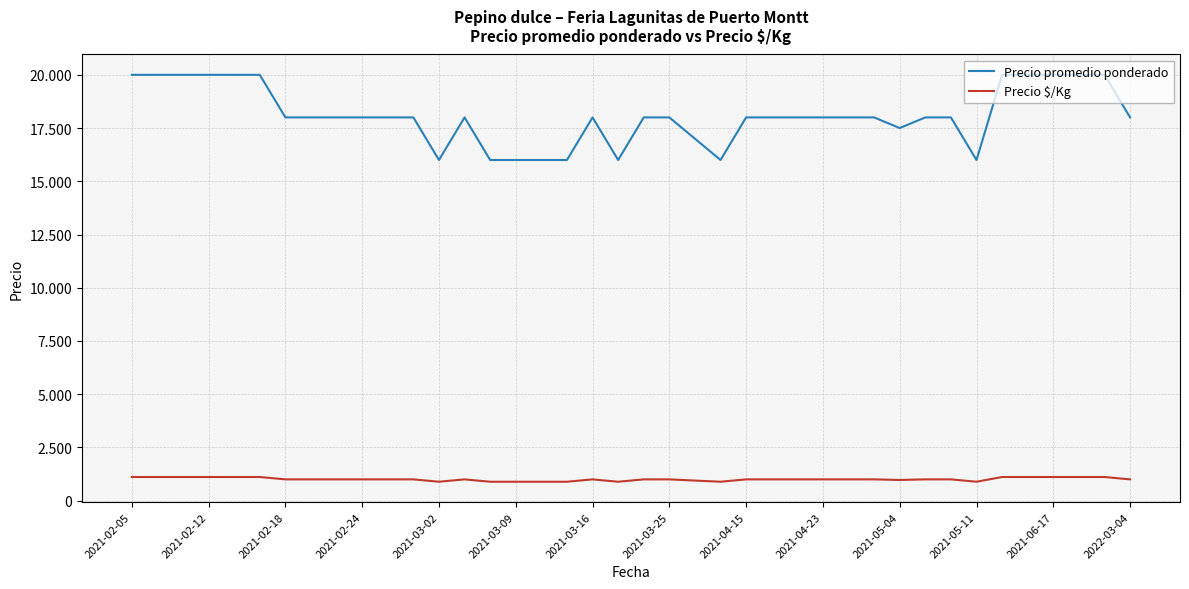

List the series in order of their overall mean, highest first.

Precio promedio ponderado, Precio $/Kg